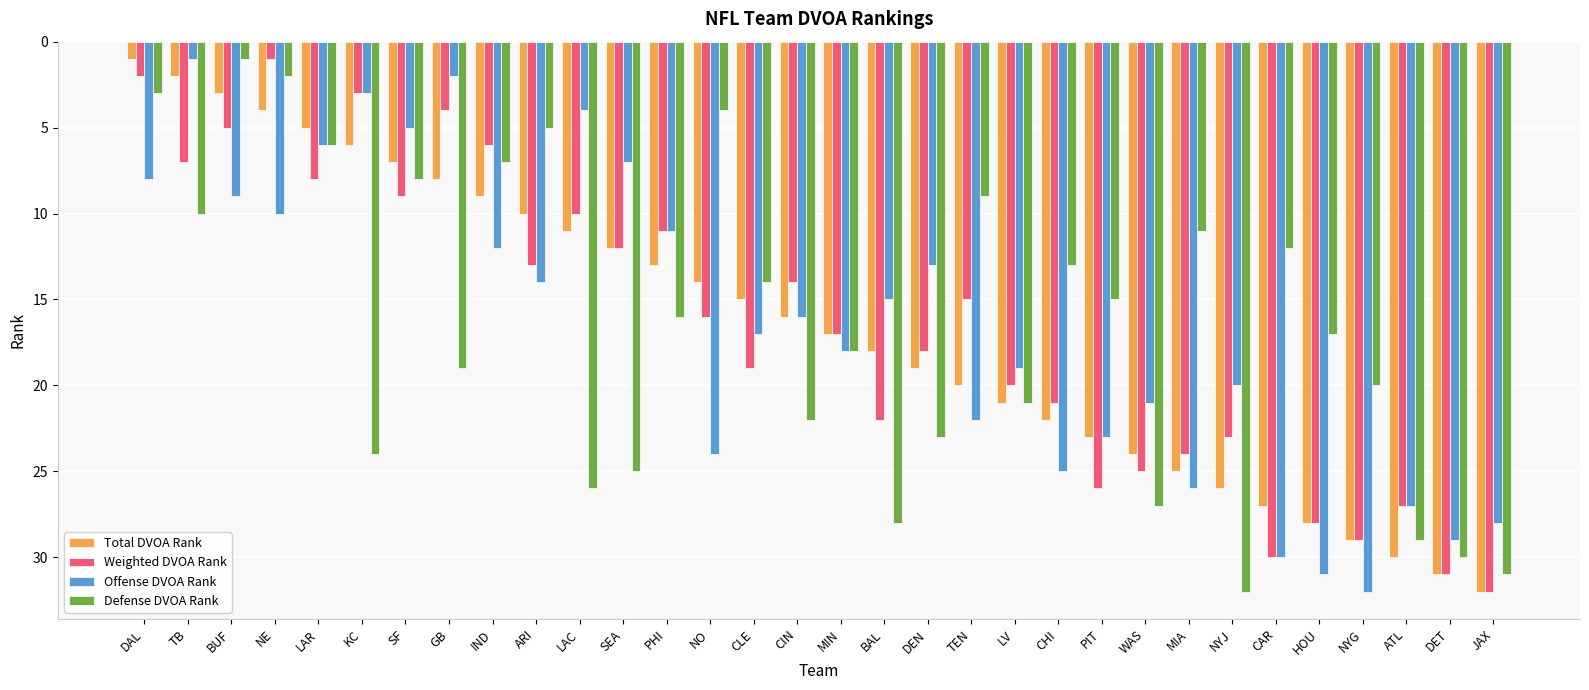

Where is Defense DVOA Rank nearest to the value 16?

PHI